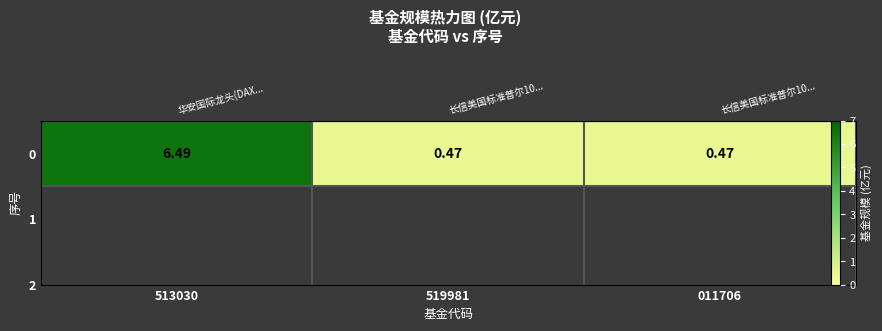

What is the greatest value displayed?

6.5